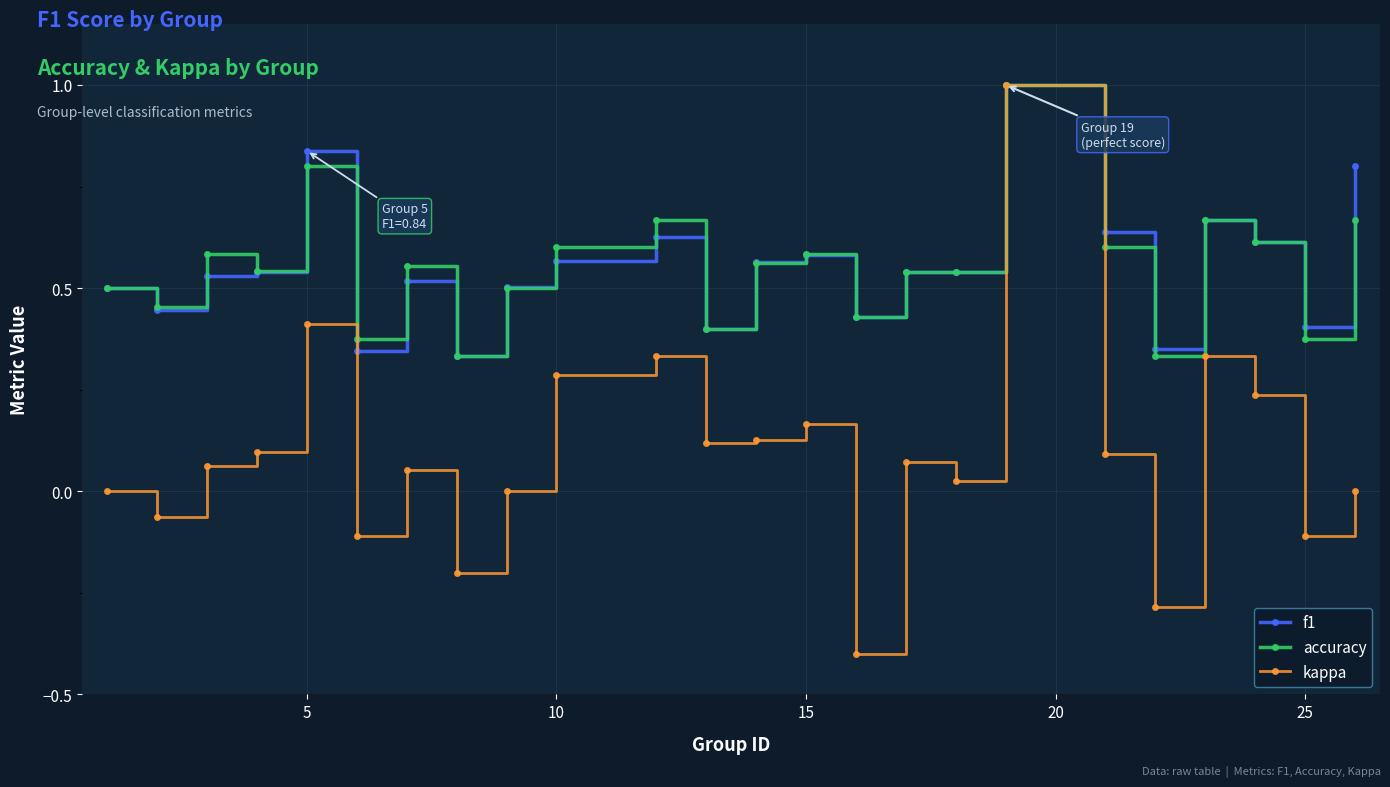

What is the greatest value displayed?

1.0